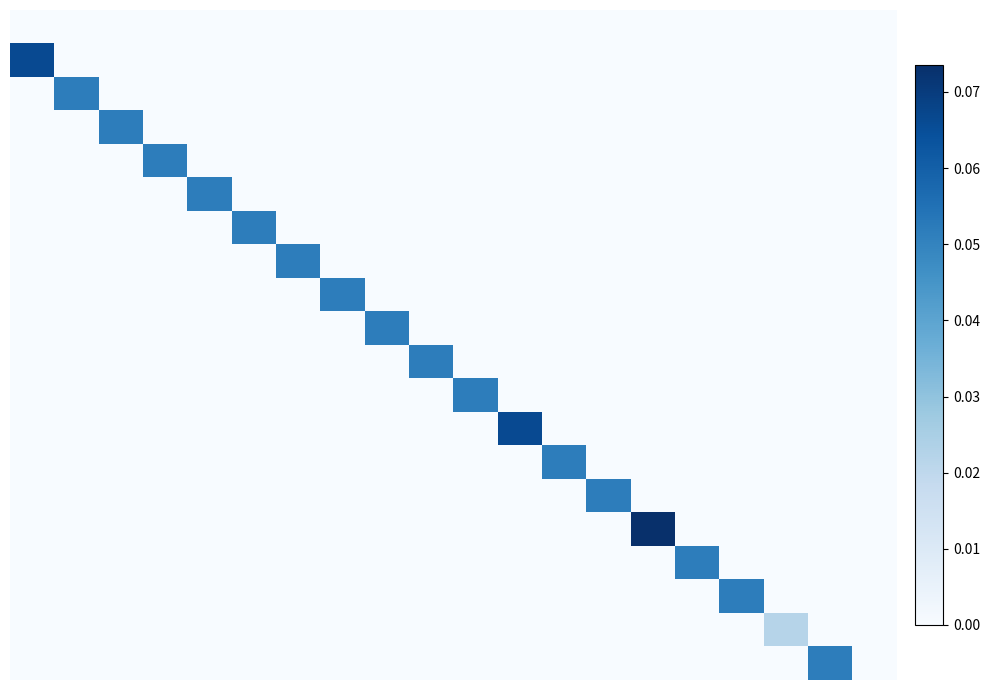

At which category does the chart reach its peak across all series?

14